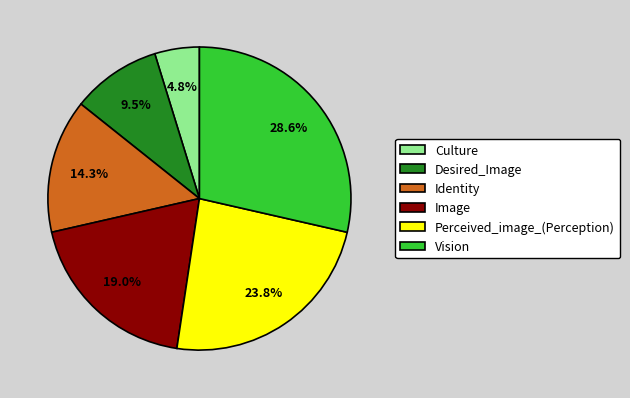

What is the ratio of the value at Perceived_image_(Perception) to the value at Vision?

0.8